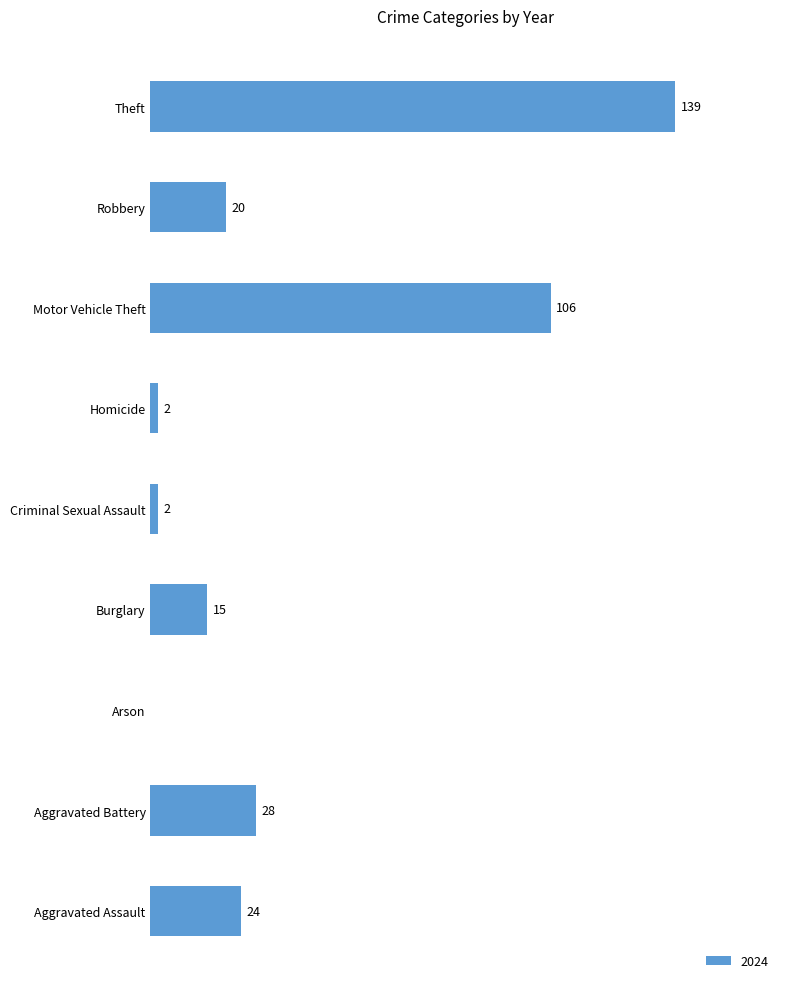

At which category does the chart reach its peak across all series?

Theft